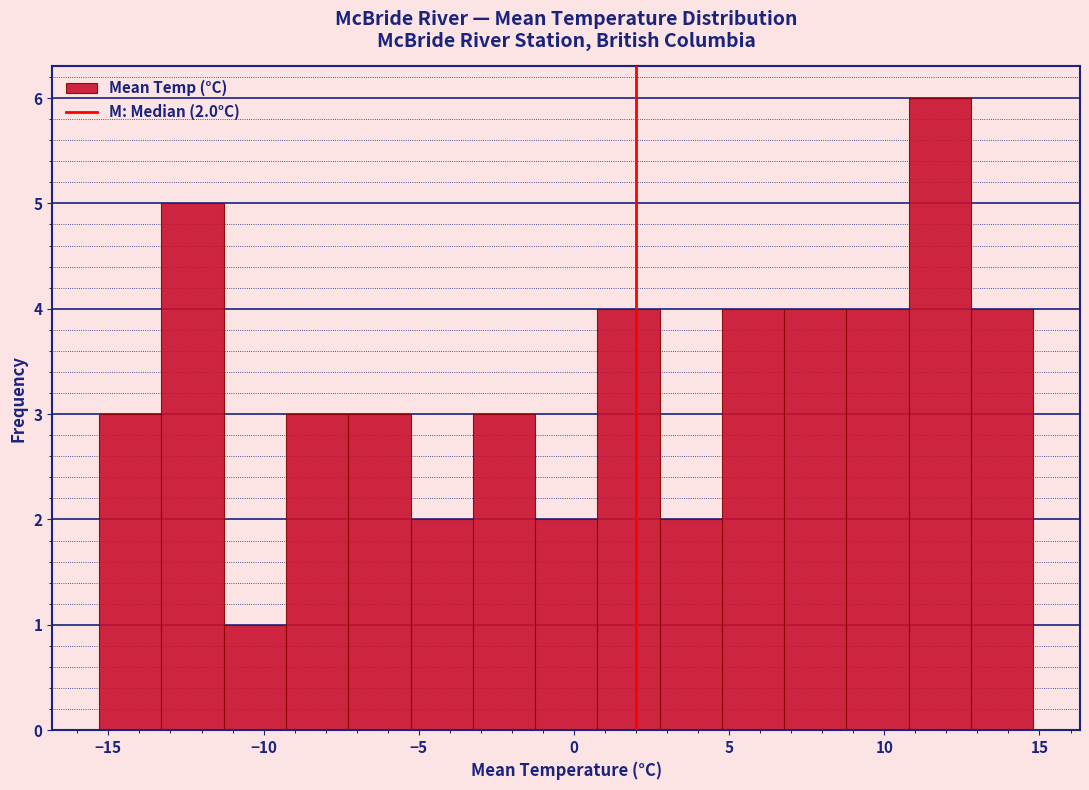

Which range on the x-axis has the tallest bar?

11.0 to 13.0